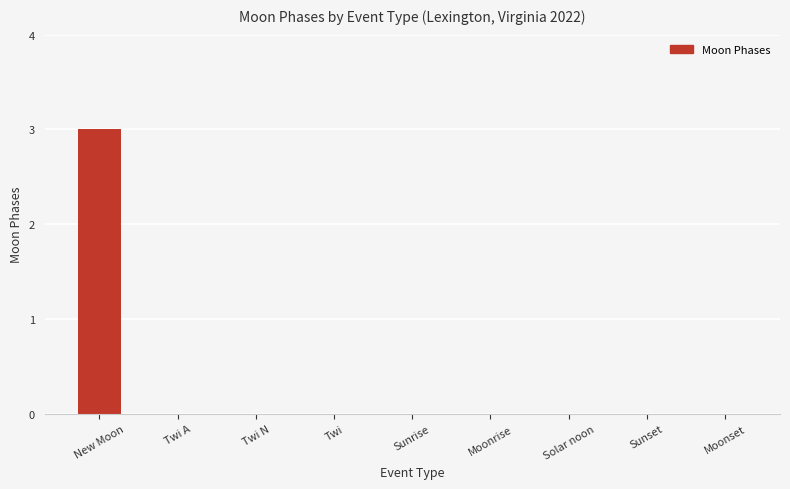

What is the greatest value displayed?

3